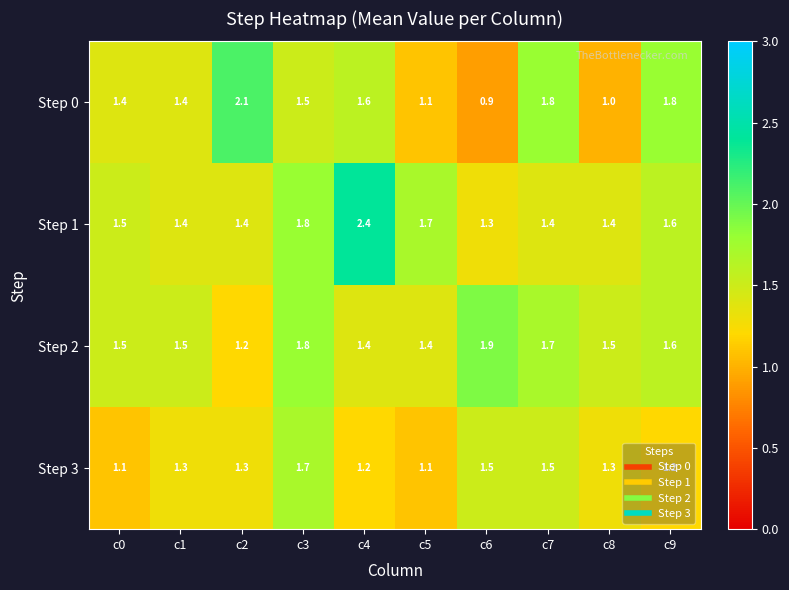

What is the maximum value shown in the chart?

2.4